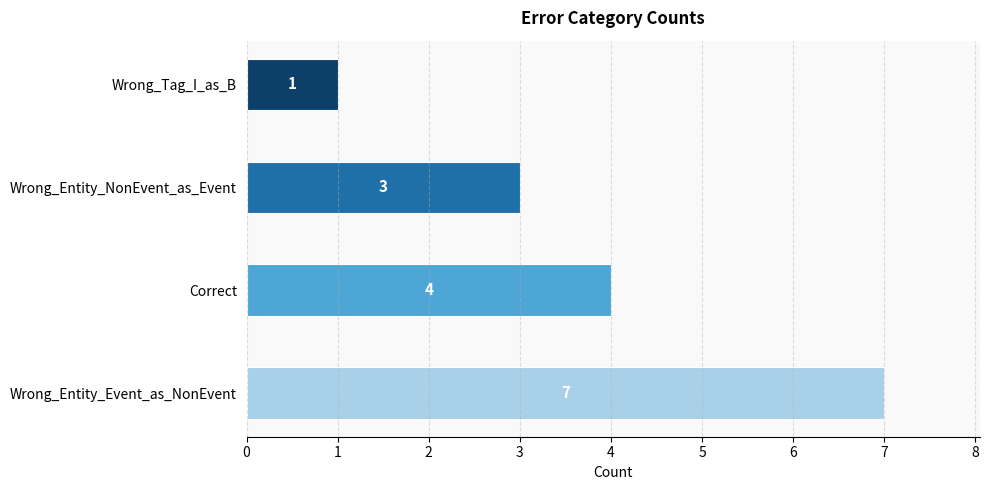

What is the change in value from Wrong_Entity_Event_as_NonEvent to Wrong_Entity_NonEvent_as_Event?

-4